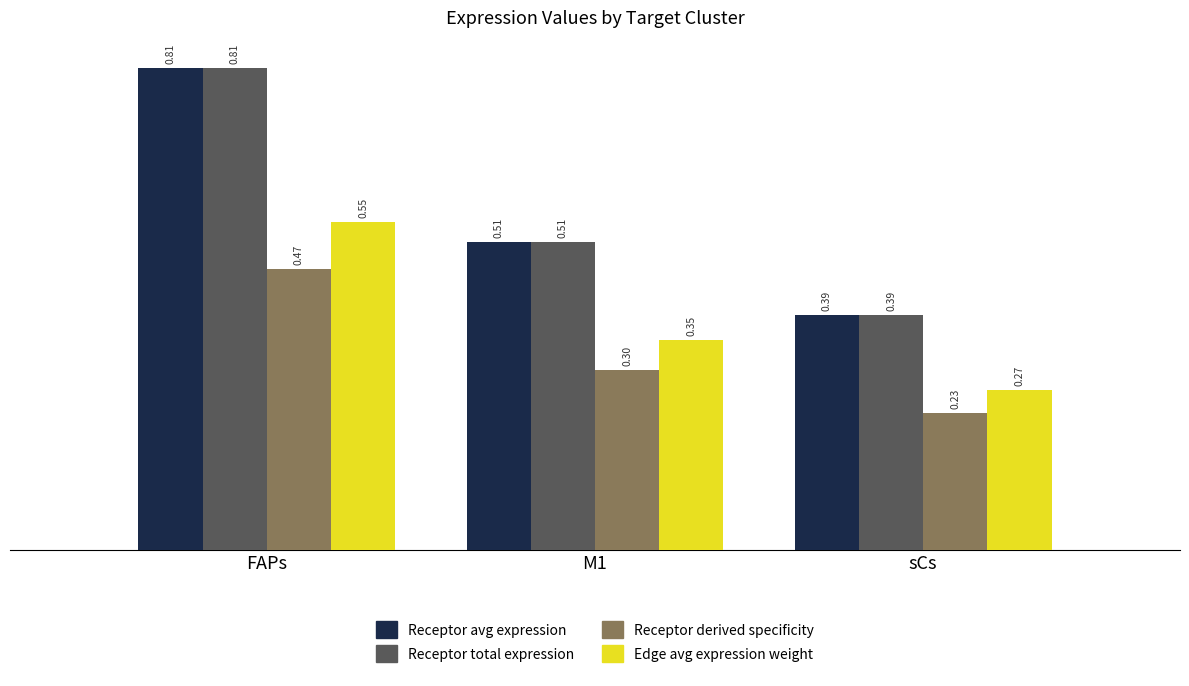

Which category has the highest value across all series?

FAPs